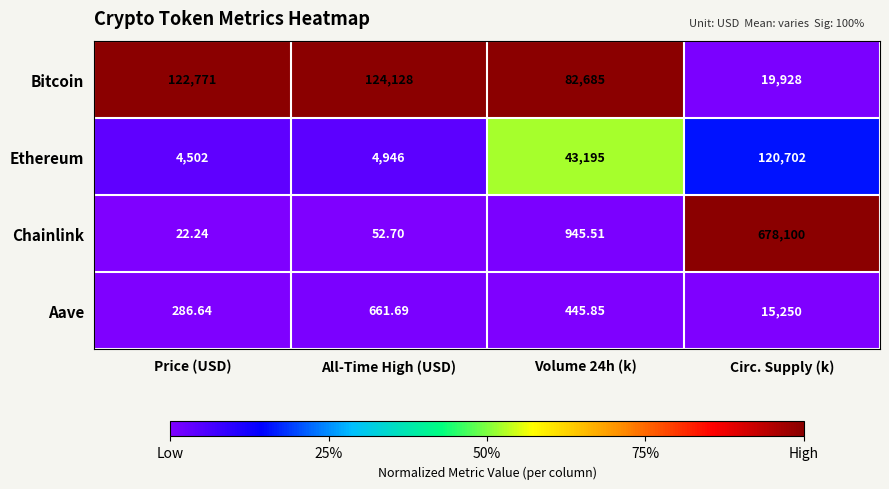

Which label corresponds to the largest value in the chart?

Circ. Supply (k)